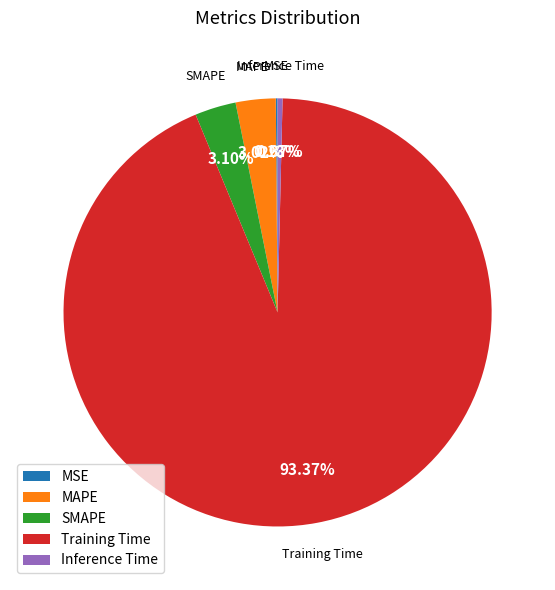

Combined, do MAPE and SMAPE account for over 50%?

No